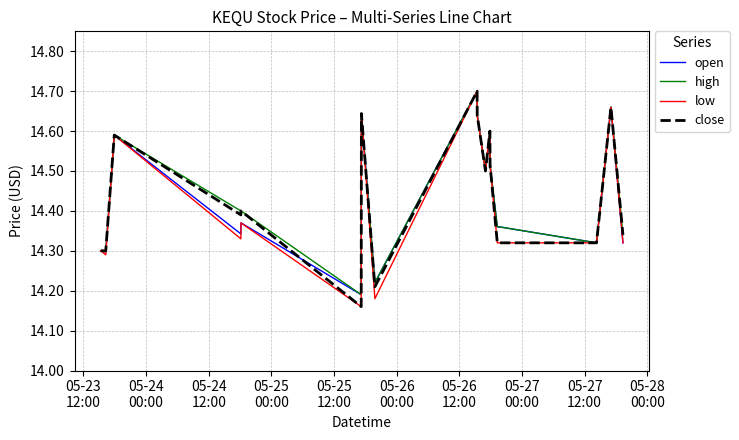

What is the greatest value displayed?

14.7